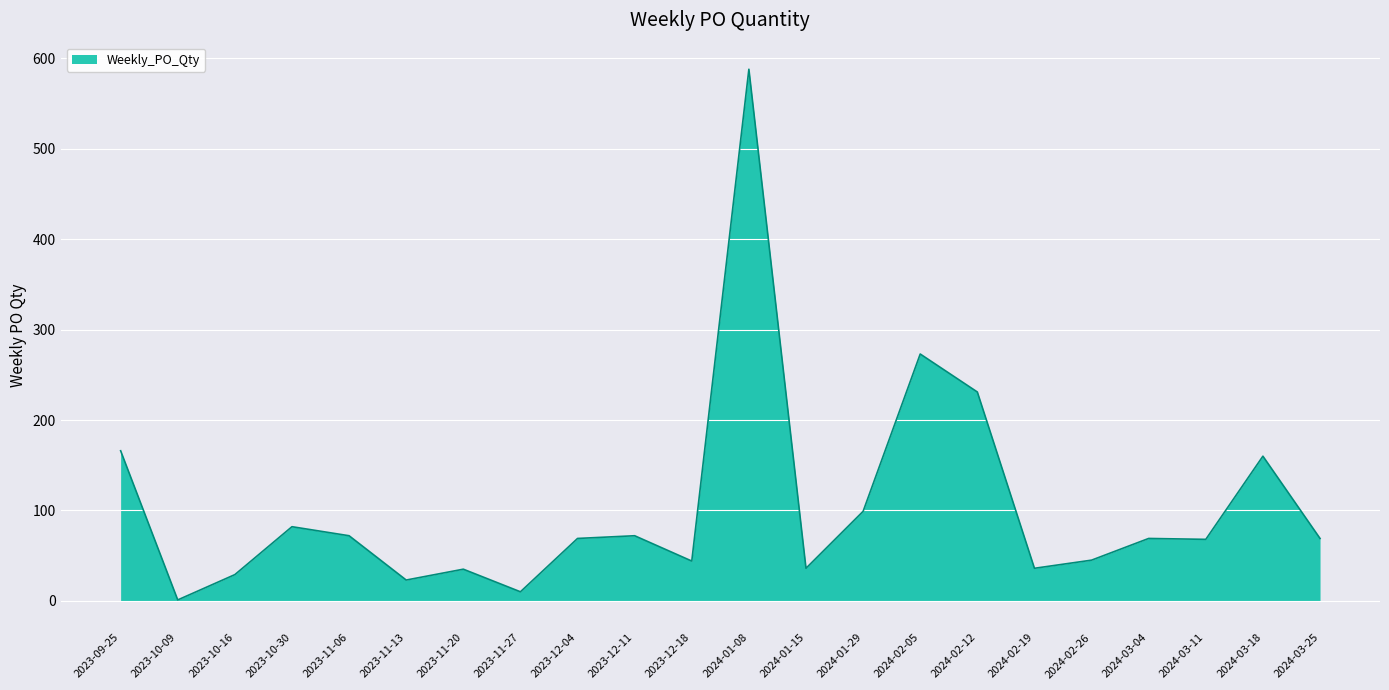

Does the chart display data point markers on the line(s)?

No